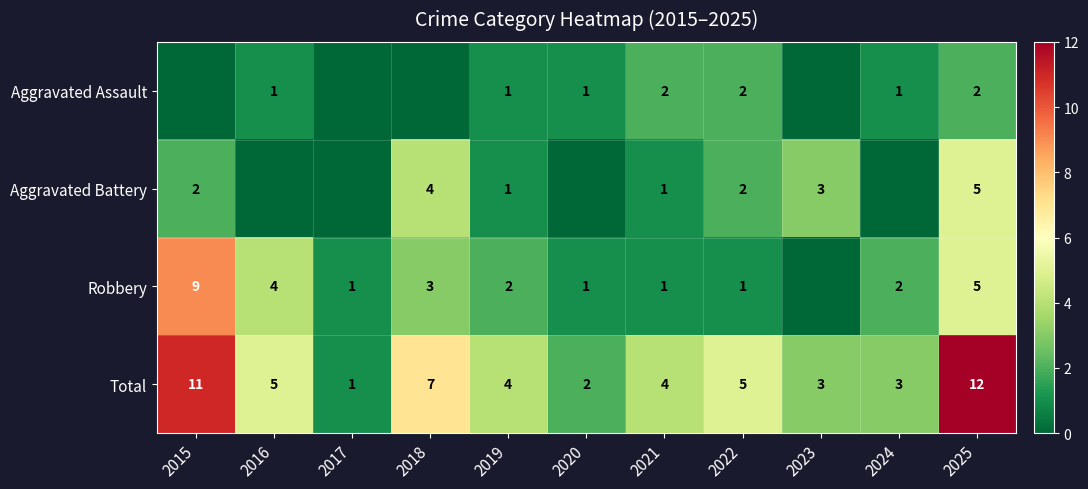

What value does the Total series have at 2021, to the nearest 5?

5